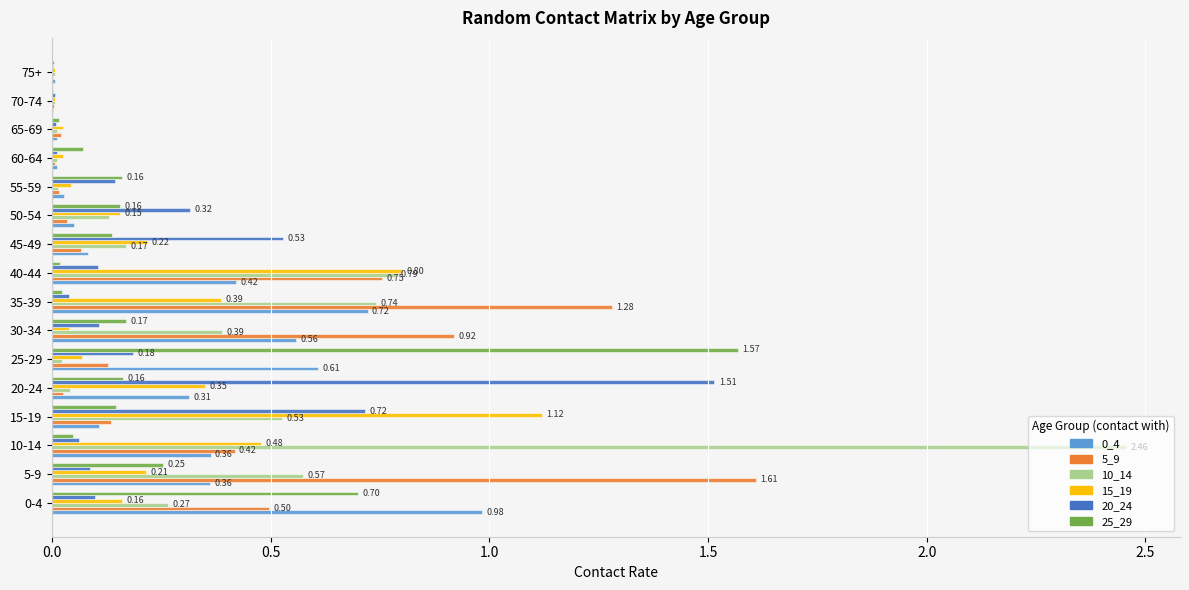

What is the total value across all series at 15-19?

2.8